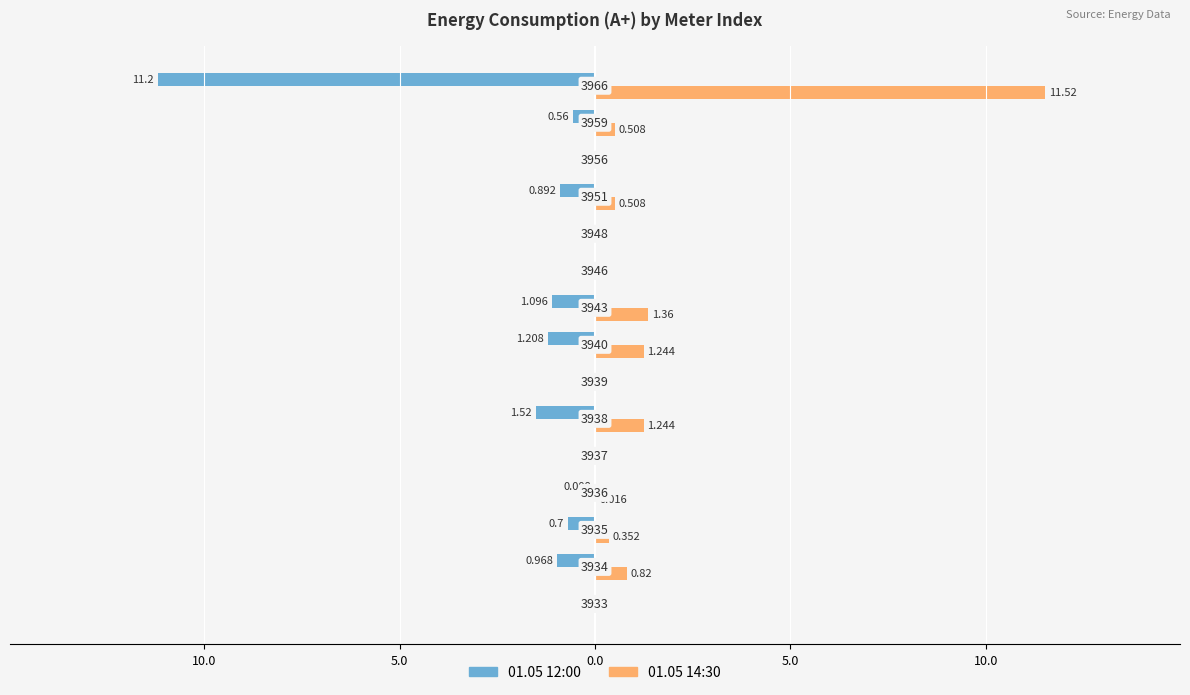

What are all the series names shown in the legend?

01.05 12:00, 01.05 14:30